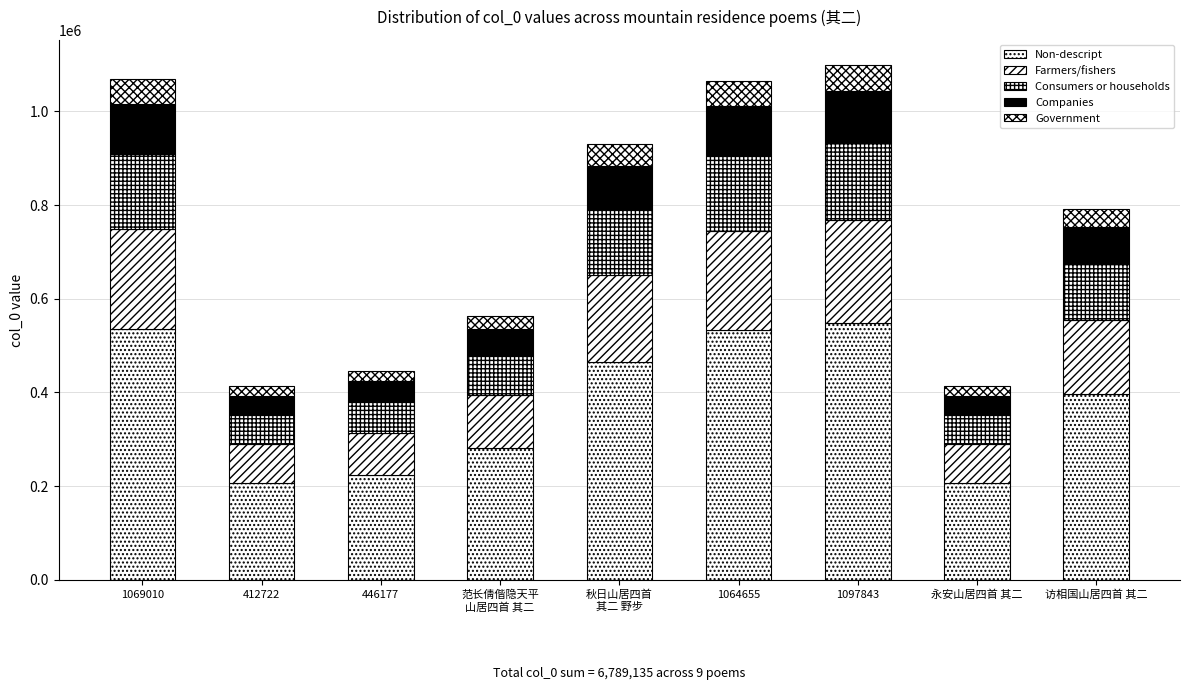

What is the difference between the maximum and second lowest values in the Companies series?

68461.1